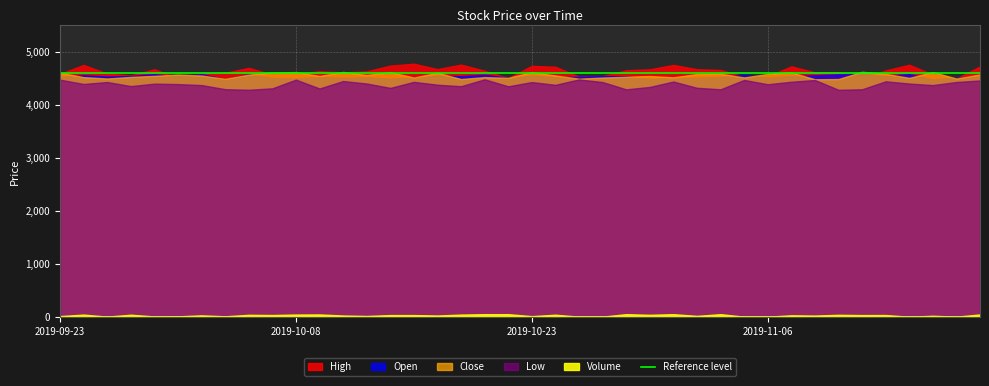

What is the label of the 30th point from the left?

2019-11-05